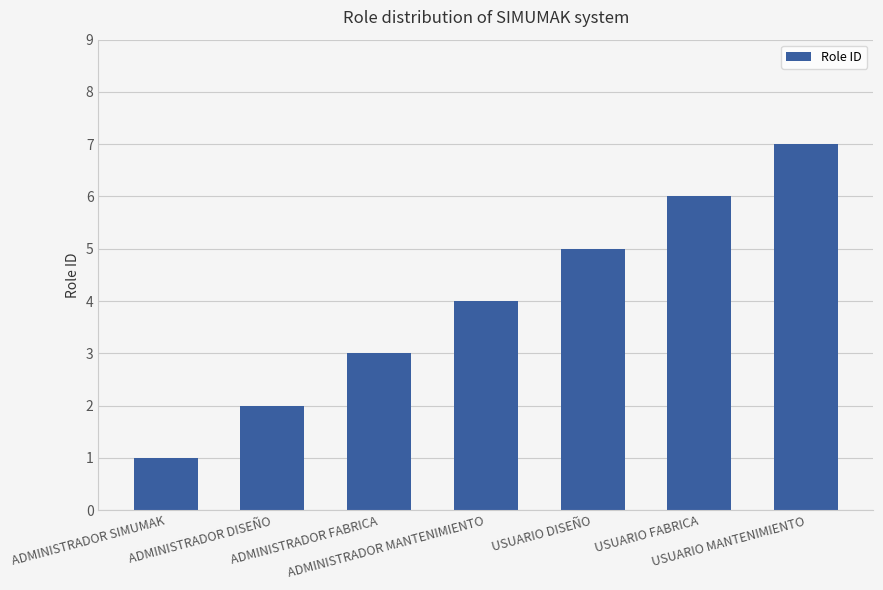

List the labels in order of value, smallest first.

ADMINISTRADOR SIMUMAK, ADMINISTRADOR DISEÑO, ADMINISTRADOR FABRICA, ADMINISTRADOR MANTENIMIENTO, USUARIO DISEÑO, USUARIO FABRICA, USUARIO MANTENIMIENTO